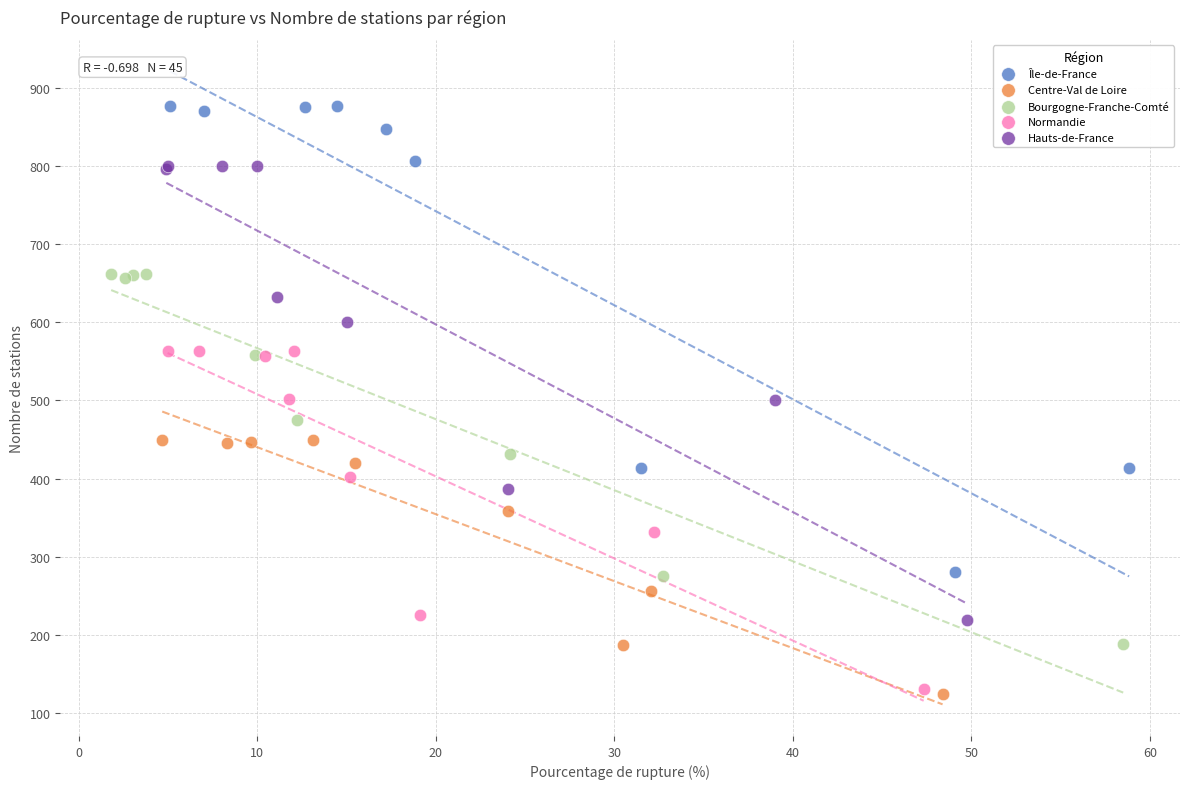

Which series contains the highest Y value?

Île-de-France